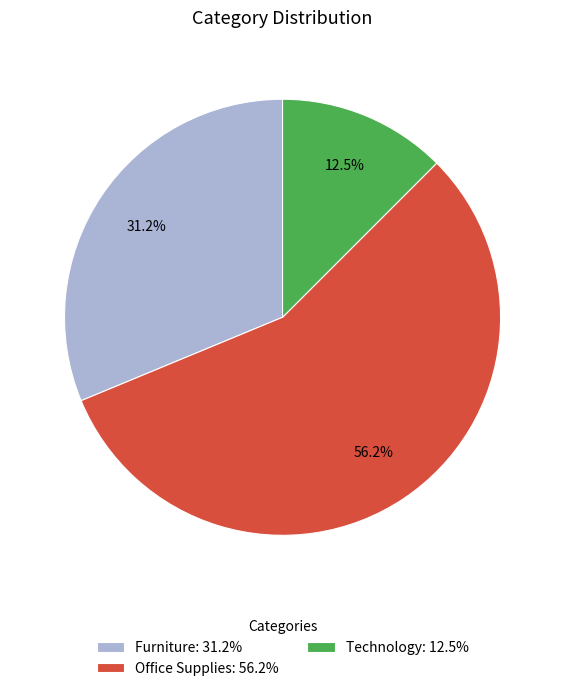

Is there any slice that represents more than half of the pie?

Yes